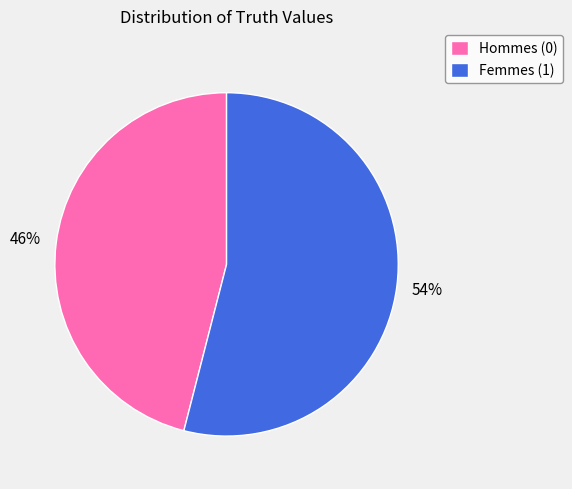

Count the number of slices in the pie.

2